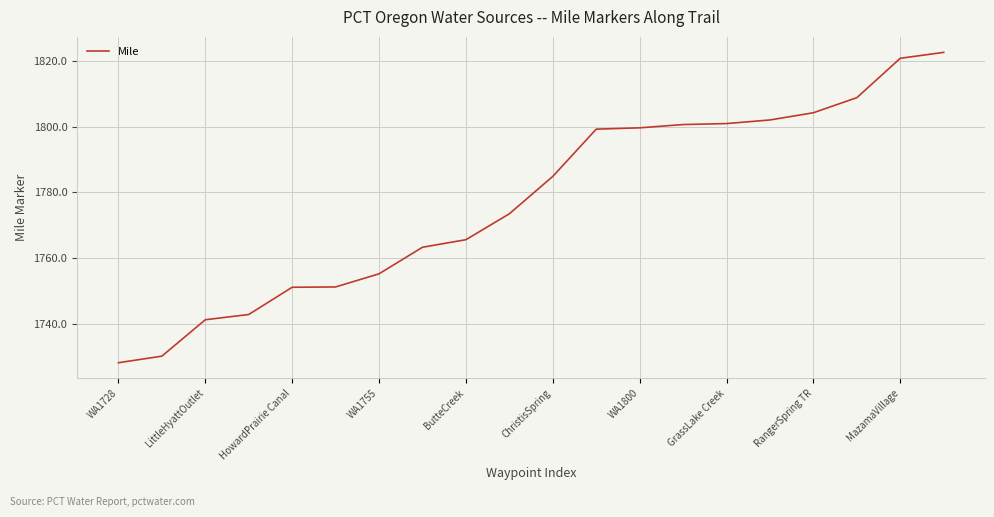

What is the smallest value displayed?

1728.1